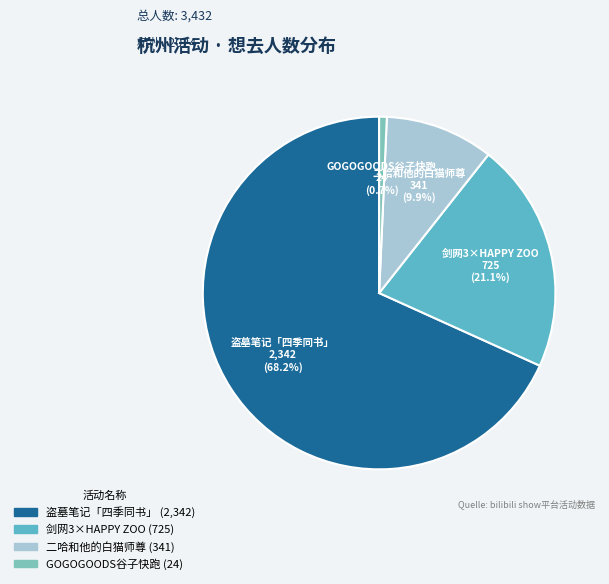

Is there any slice that represents more than half of the pie?

Yes